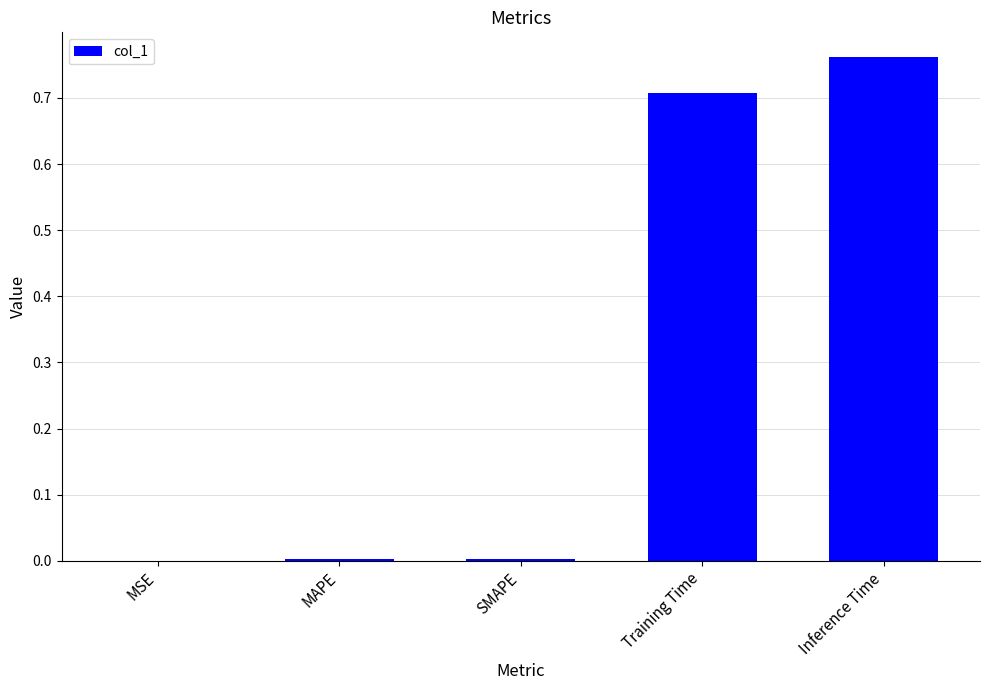

What is the sum of all values?

1.5